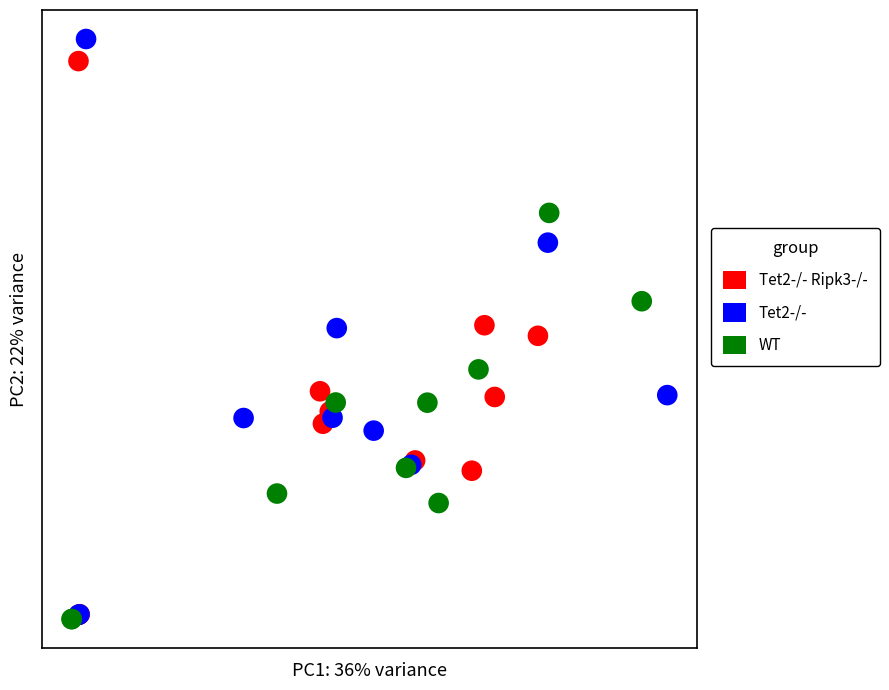

Which series has the largest Y range (max minus min)?

Tet2-/-